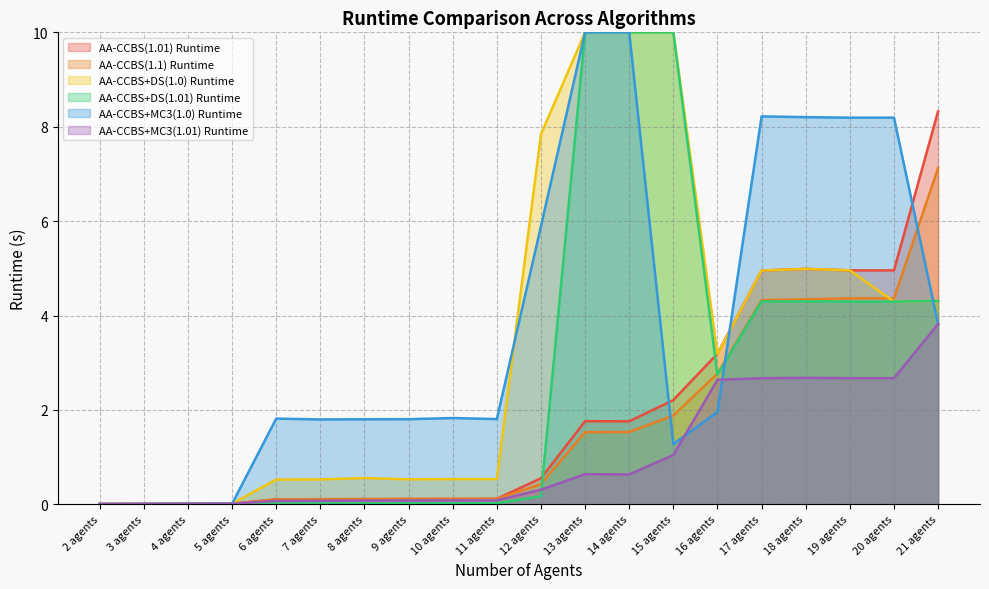

Which has a higher value, 5 agents or 18 agents?

18 agents